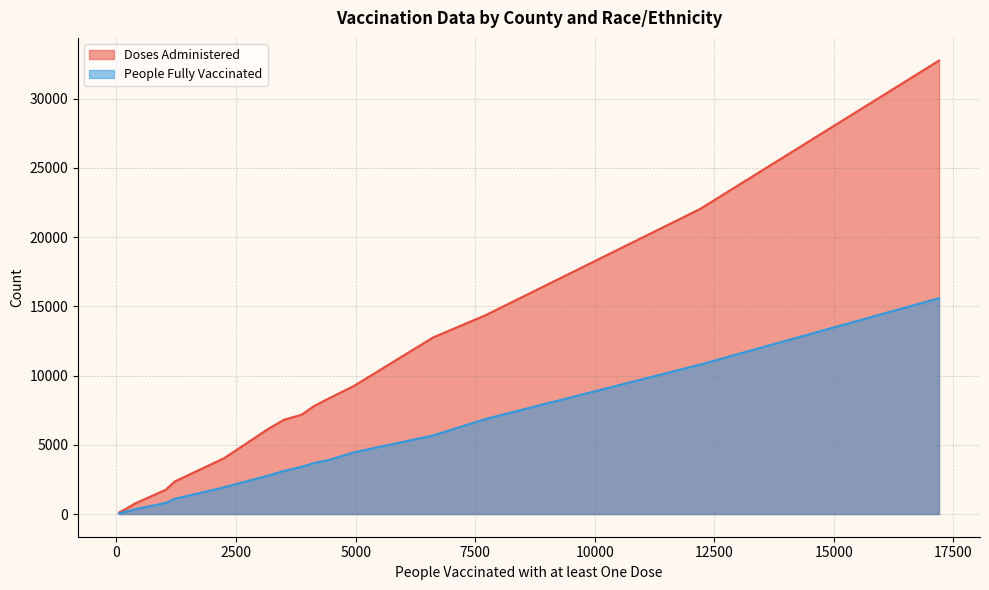

Reading left to right, list all the values displayed in this chart.

Doses Administered: Anderson-Asian=438	Anderson-Black=9263	Anderson-Hispanic=4031	Anderson-Other=7805	Anderson-Unknown=1756	Anderson-White=22037	Andrews-Asian=105	Andrews-Black=143	Andrews-Hispanic=6807	Andrews-Other=553	Andrews-Unknown=2358	Andrews-White=6167	Angelina-Asian=745	Angelina-Black=8328	Angelina-Hispanic=14352	Angelina-Other=12755	Angelina-Unknown=7173	Angelina-White=32747
People Fully Vaccinated: Anderson-Asian=213	Anderson-Black=4459	Anderson-Hispanic=1932	Anderson-Other=3687	Anderson-Unknown=808	Anderson-White=10796	Andrews-Asian=47	Andrews-Black=64	Andrews-Hispanic=3116	Andrews-Other=250	Andrews-Unknown=1102	Andrews-White=2787	Angelina-Asian=335	Angelina-Black=3895	Angelina-Hispanic=6859	Angelina-Other=5679	Angelina-Unknown=3407	Angelina-White=15588